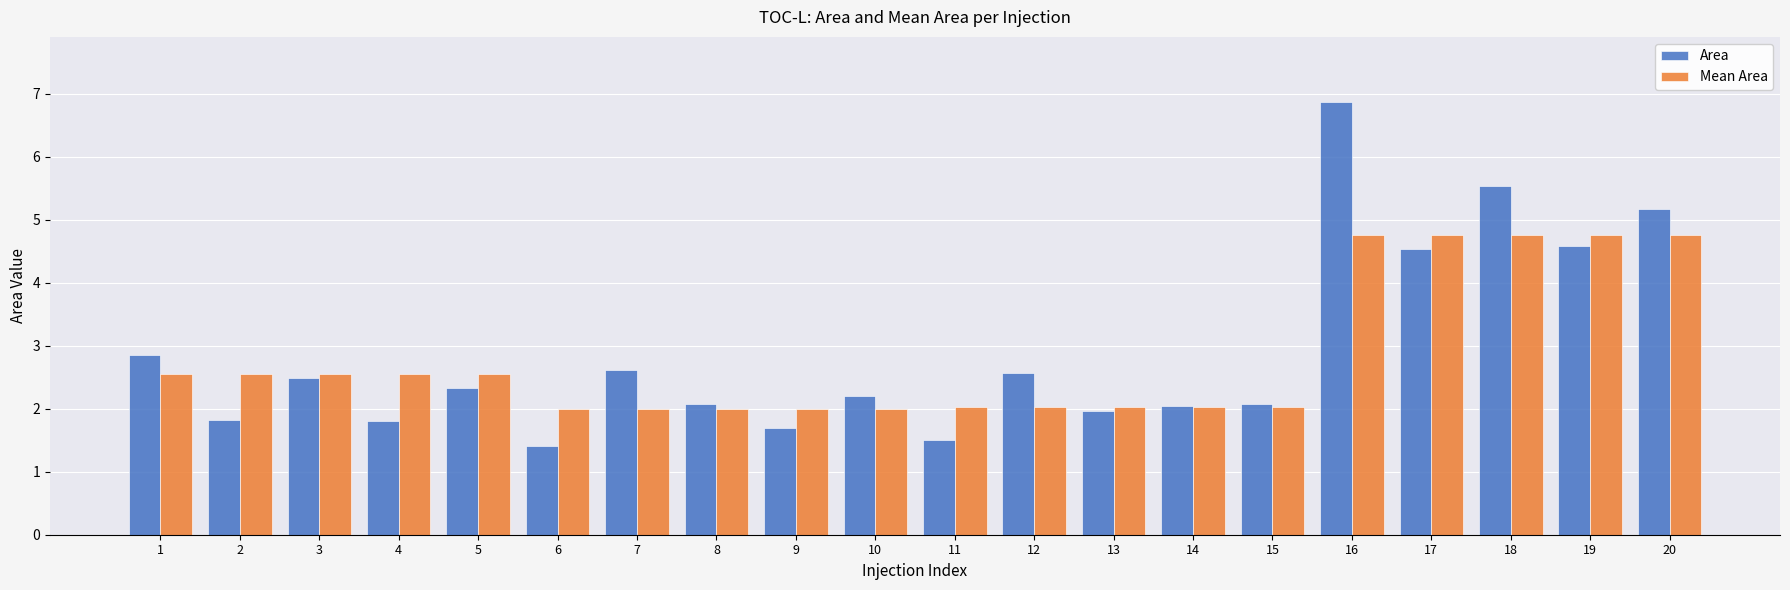

Reading left to right, extract all data points from this chart.

Area: 1=2.8	2=1.8	3=2.5	4=1.8	5=2.3	6=1.4	7=2.6	8=2.1	9=1.7	10=2.2	11=1.5	12=2.6	13=2.0	14=2.0	15=2.1	16=6.9	17=4.5	18=5.5	19=4.6	20=5.2
Mean Area: 1=2.6	2=2.6	3=2.6	4=2.6	5=2.6	6=2.0	7=2.0	8=2.0	9=2.0	10=2.0	11=2.0	12=2.0	13=2.0	14=2.0	15=2.0	16=4.8	17=4.8	18=4.8	19=4.8	20=4.8